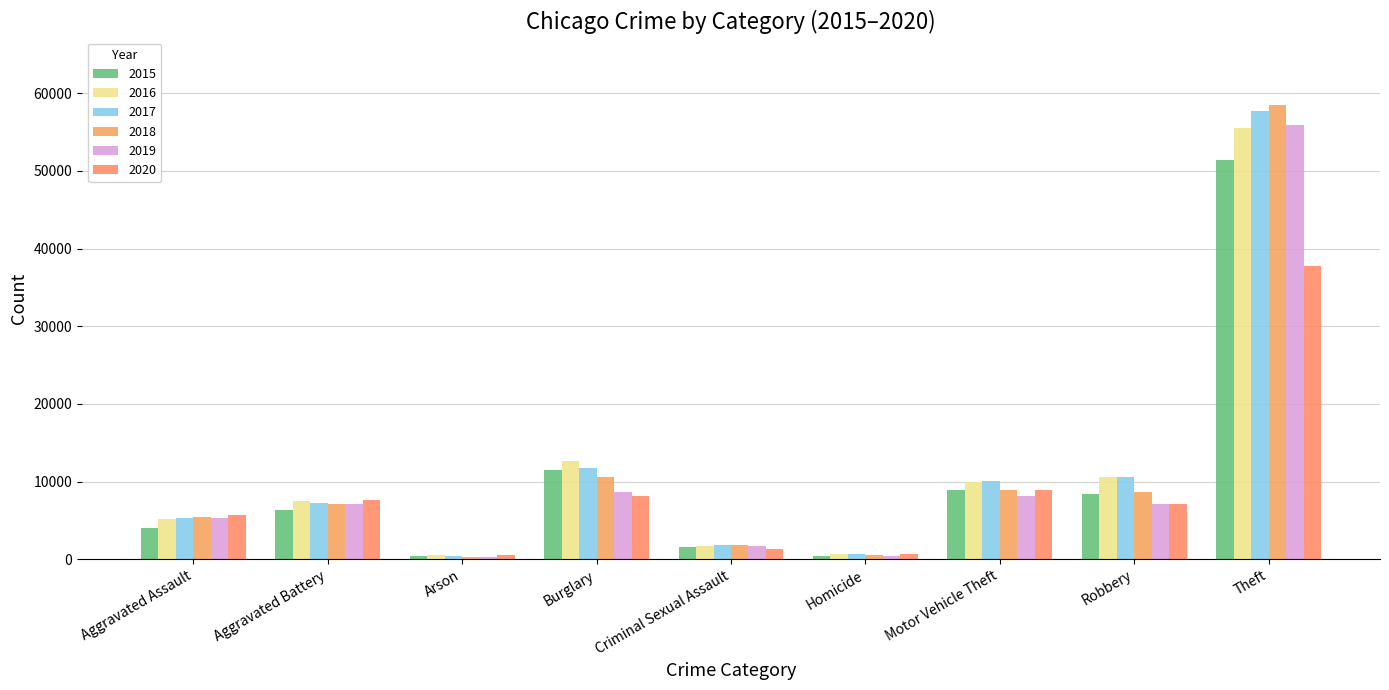

How many bars are there in each group?

6